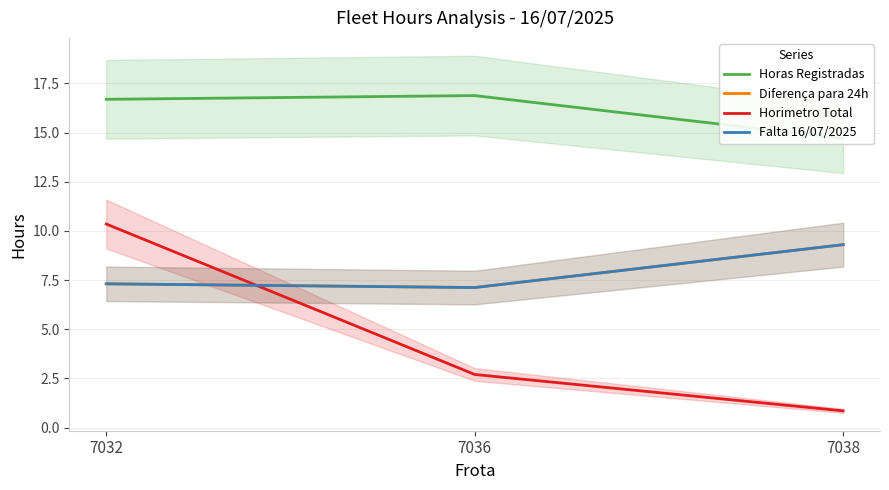

What value does the Horas Registradas series have at 7032?

16.7